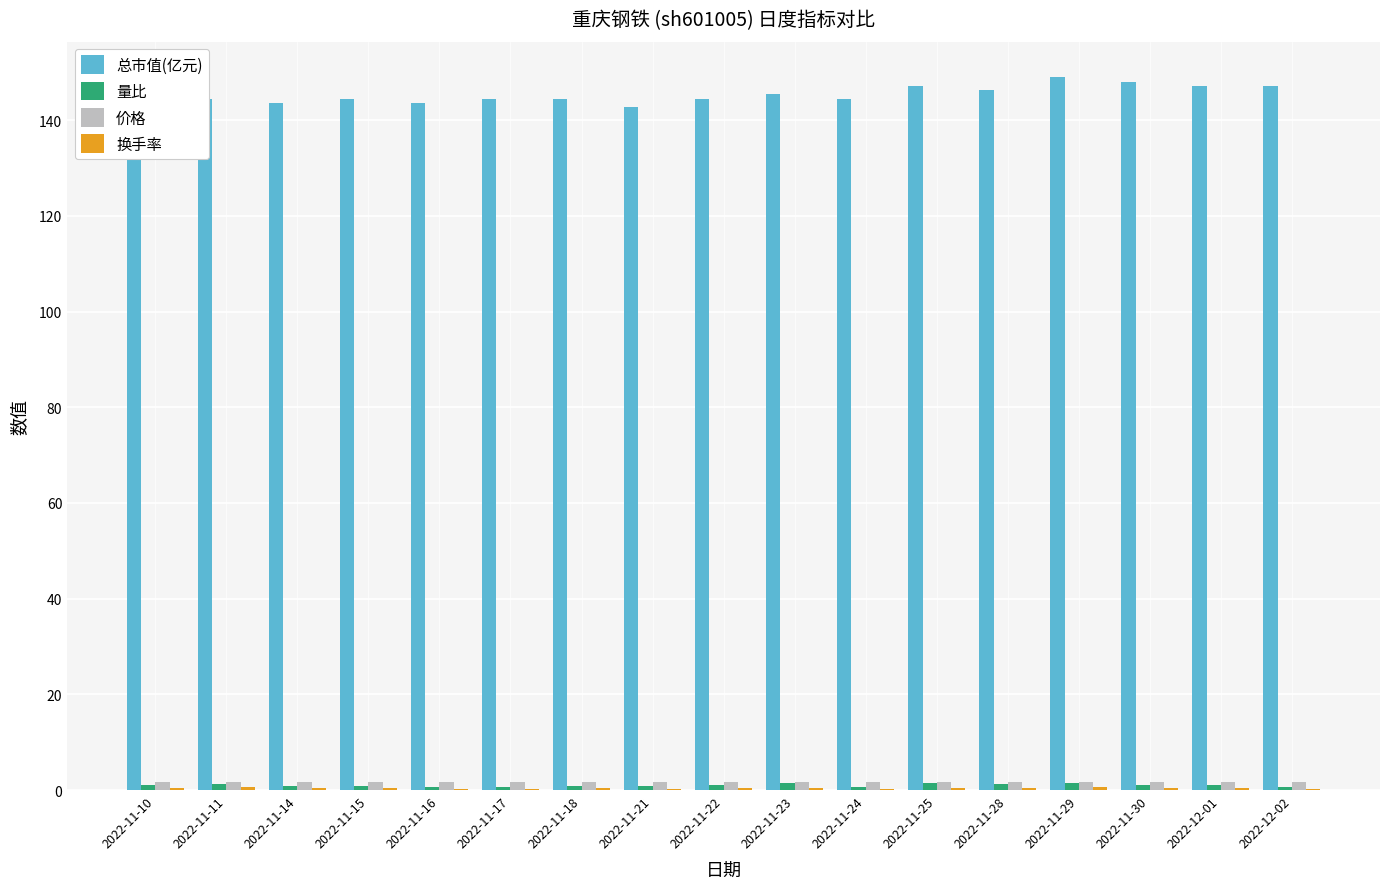

What is the maximum value shown in the chart?

148.9